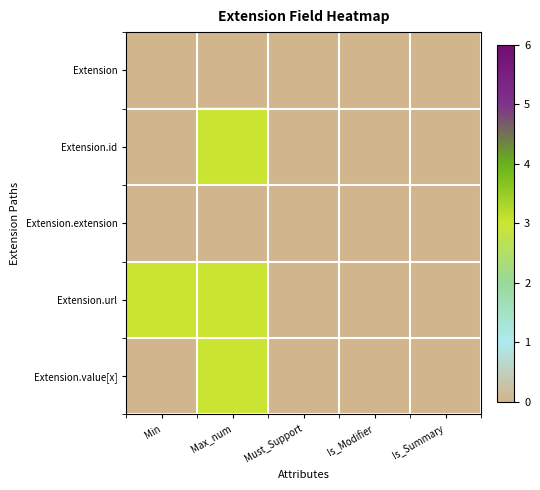

At how many categories does at least one series exceed 1?

2